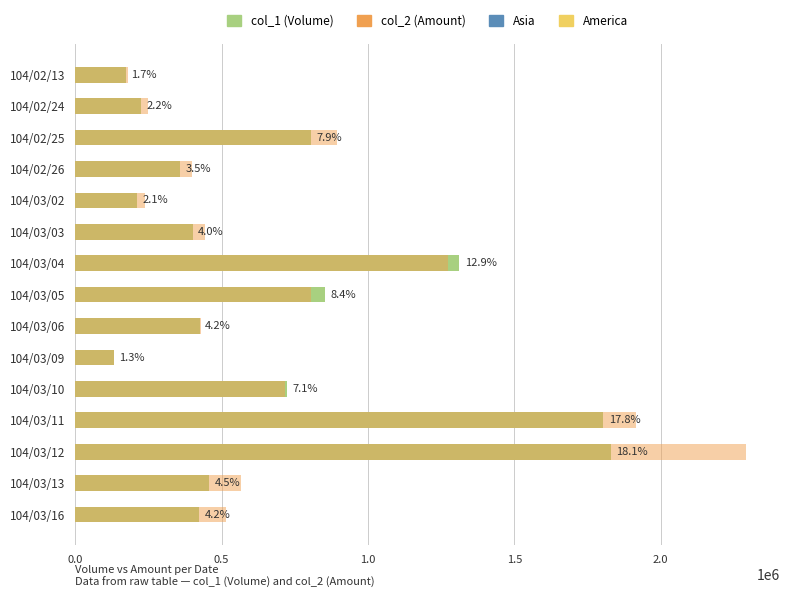

Which series changed the most between 104/03/10 and 104/03/12?

col_2